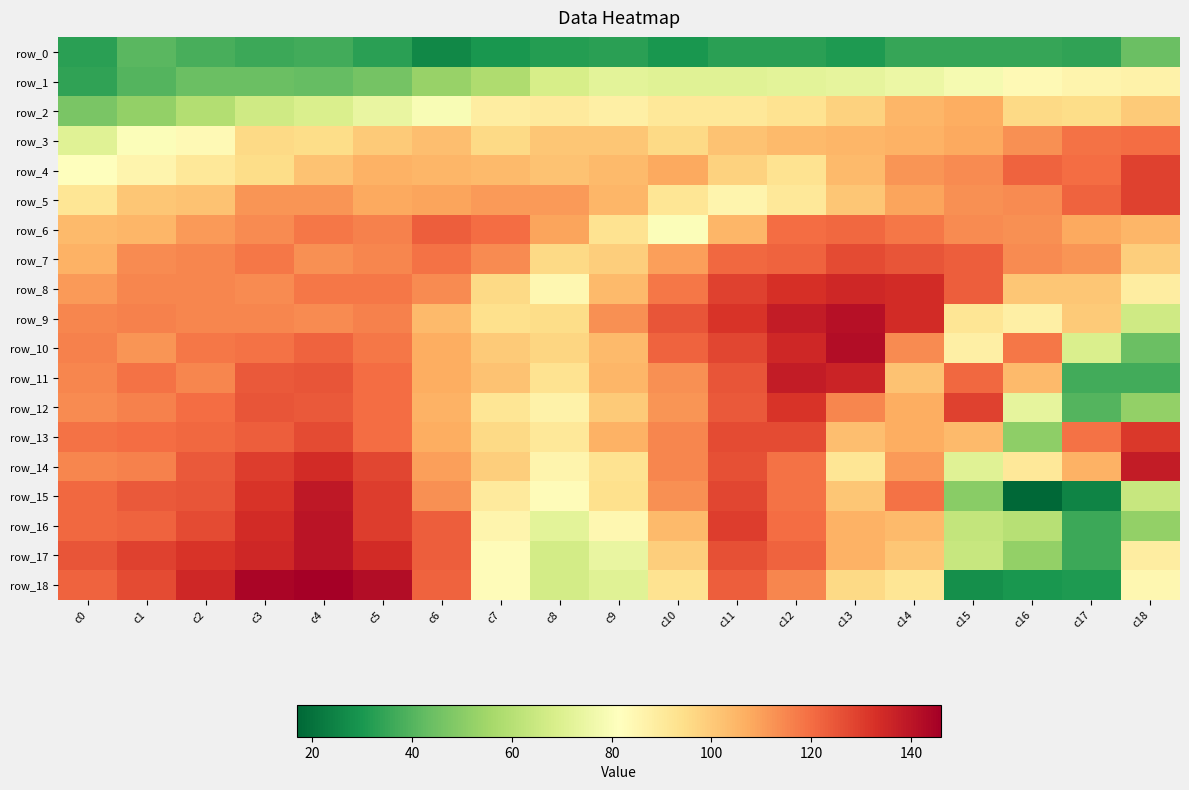

What is the sum of the row_7 values at c18 and c9?

198